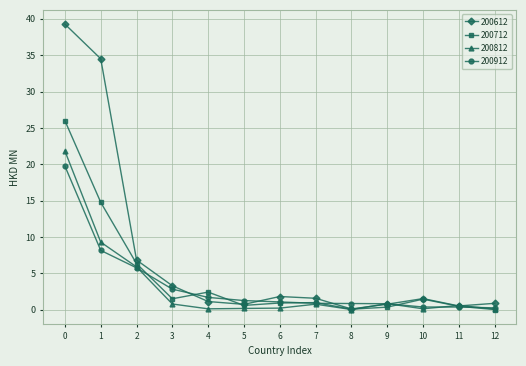

What is the value of the 200612 point at the 5th from the left?

1.1